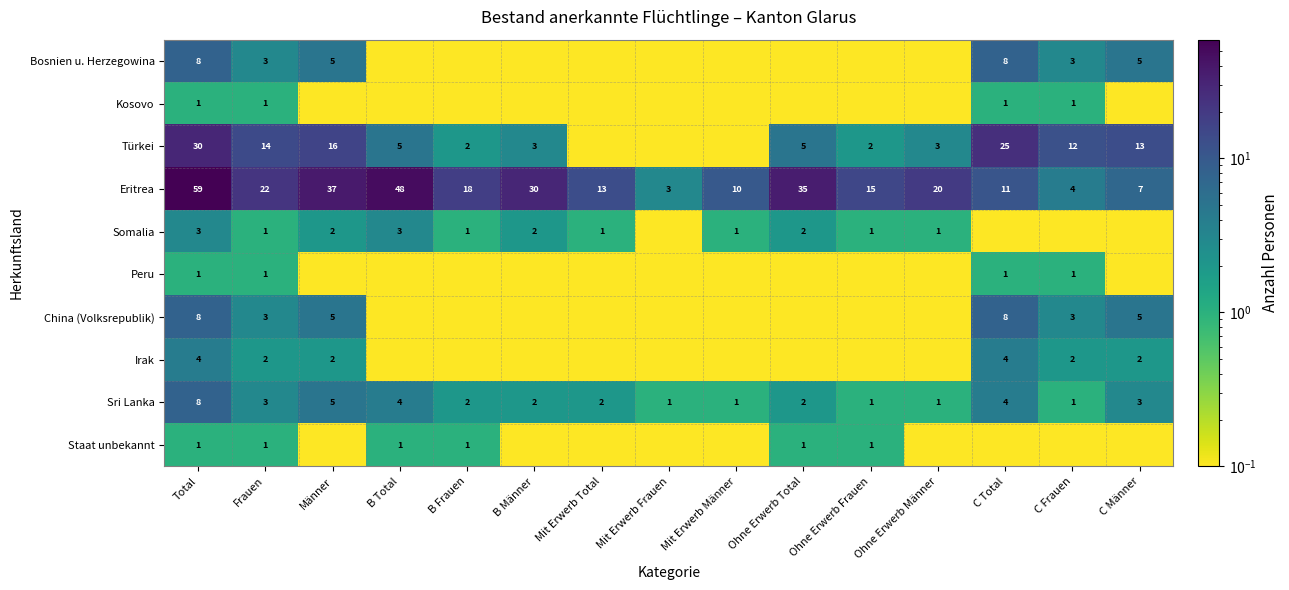

Which label corresponds to the smallest value in the chart?

B Total